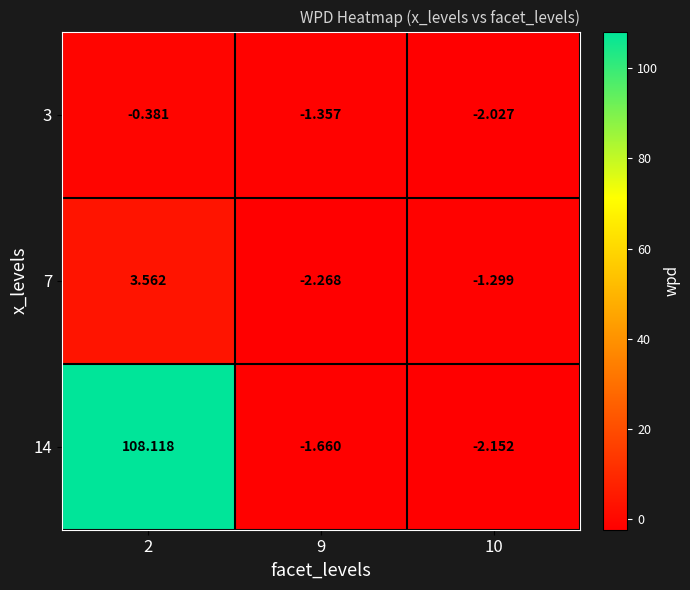

Is the value of 7 at 10 greater than the value of 14 at 2?

No